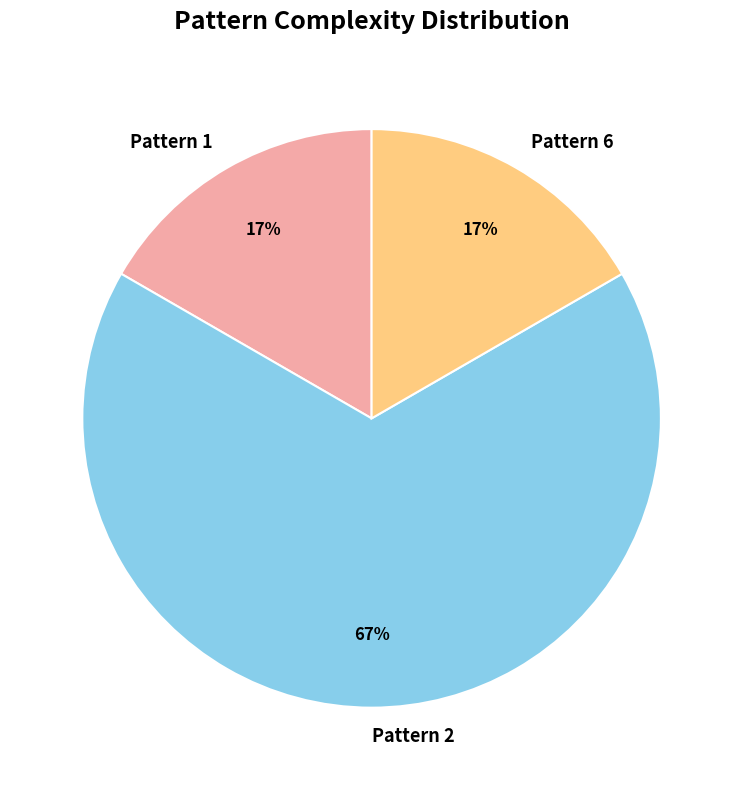

Which category has the biggest portion of the pie?

Pattern 2